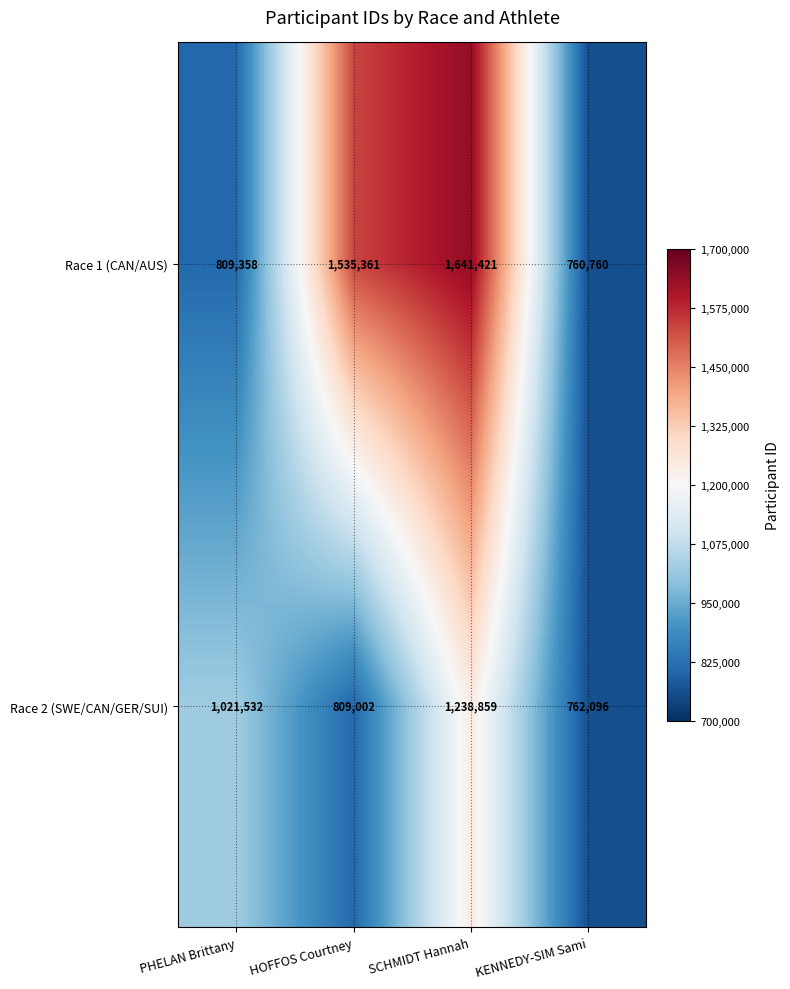

Reading left to right, list all the values displayed in this chart.

Race 1 (CAN/AUS): PHELAN Brittany=809358	HOFFOS Courtney=1535361	SCHMIDT Hannah=1641421	KENNEDY-SIM Sami=760760
Race 2 (SWE/CAN/GER/SUI): PHELAN Brittany=1021532	HOFFOS Courtney=809002	SCHMIDT Hannah=1238859	KENNEDY-SIM Sami=762096